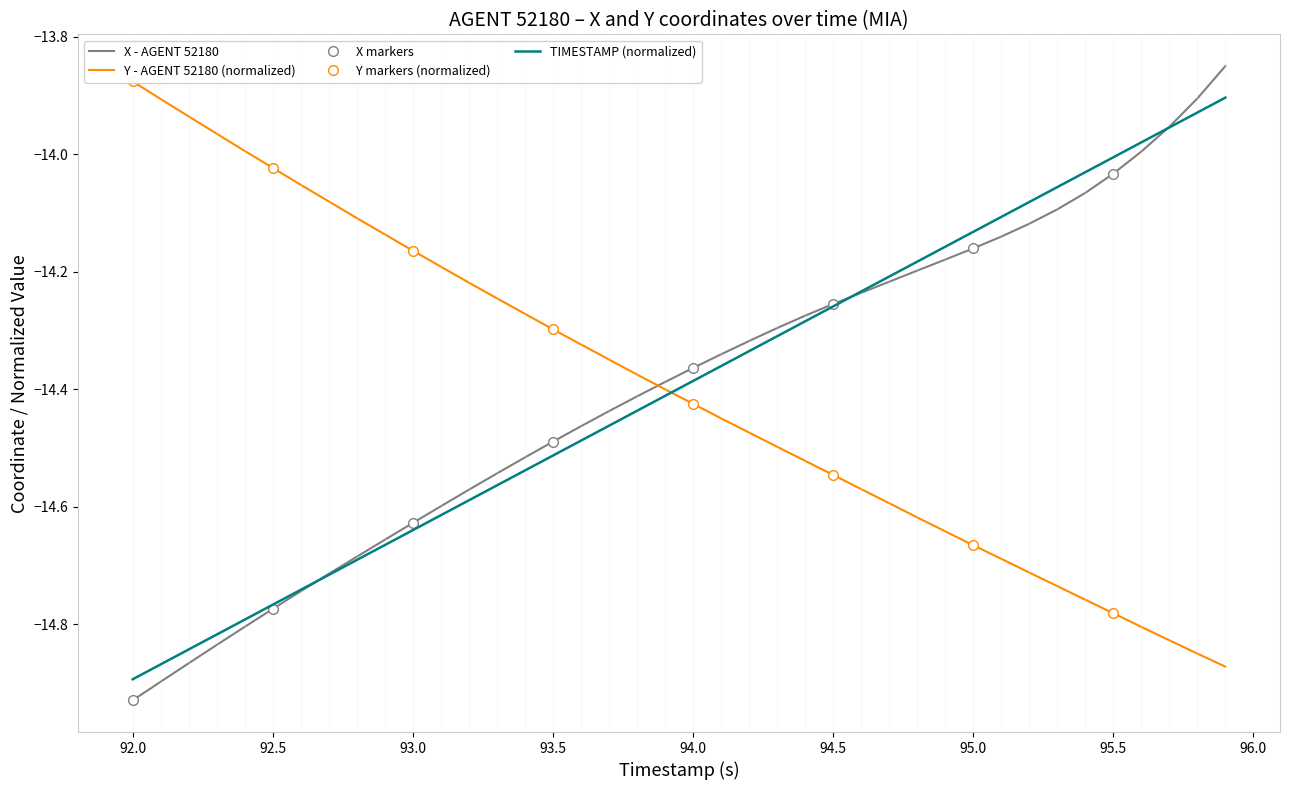

What is the average value of the Y series?

-14.4